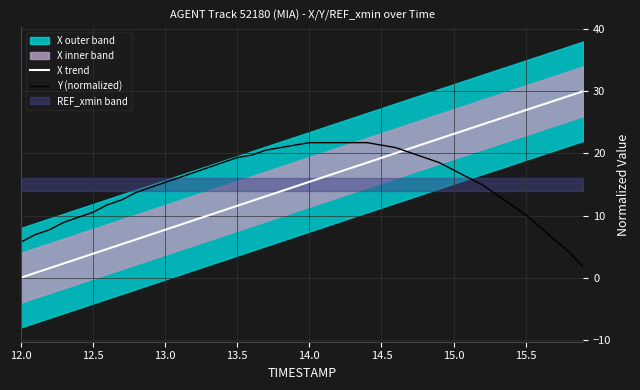

Which series has the largest range (max minus min)?

X trend